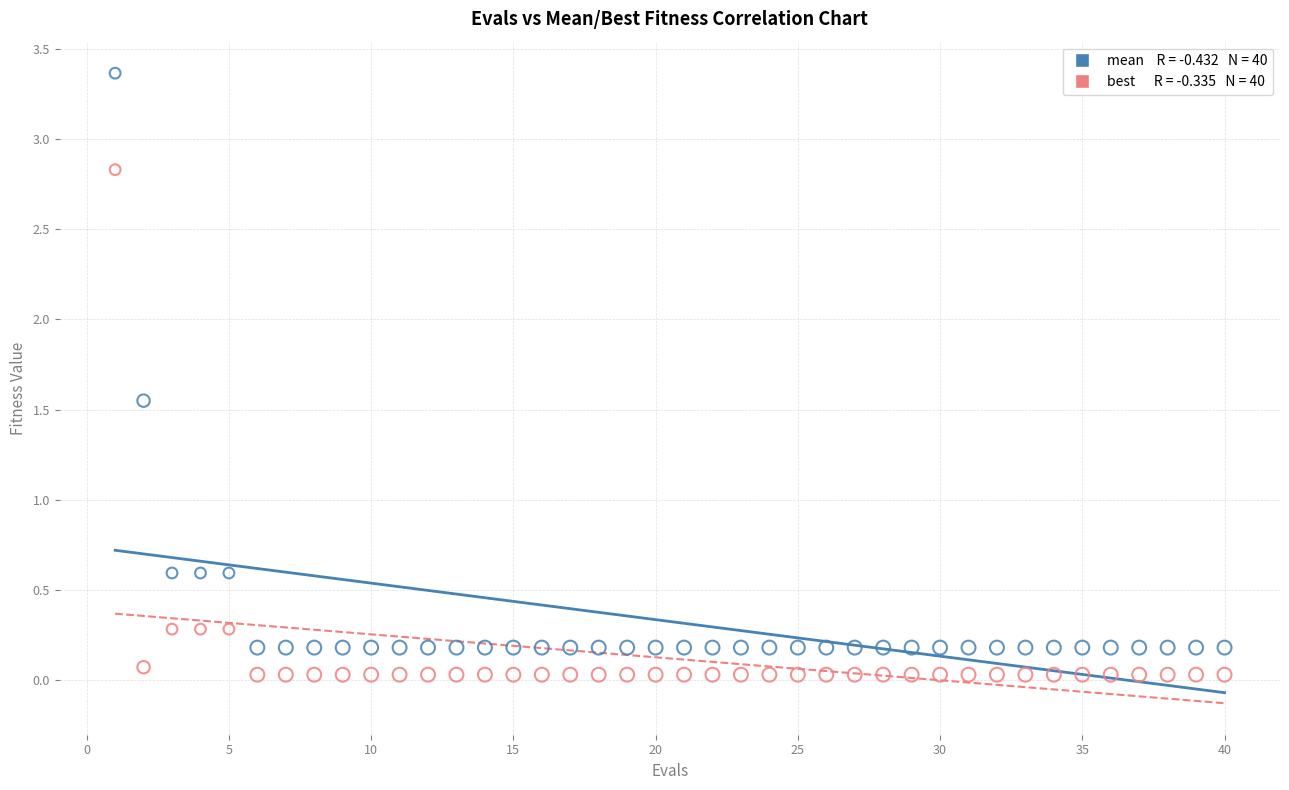

Across all data points, what is the range of Y values (max minus min)?

3.3